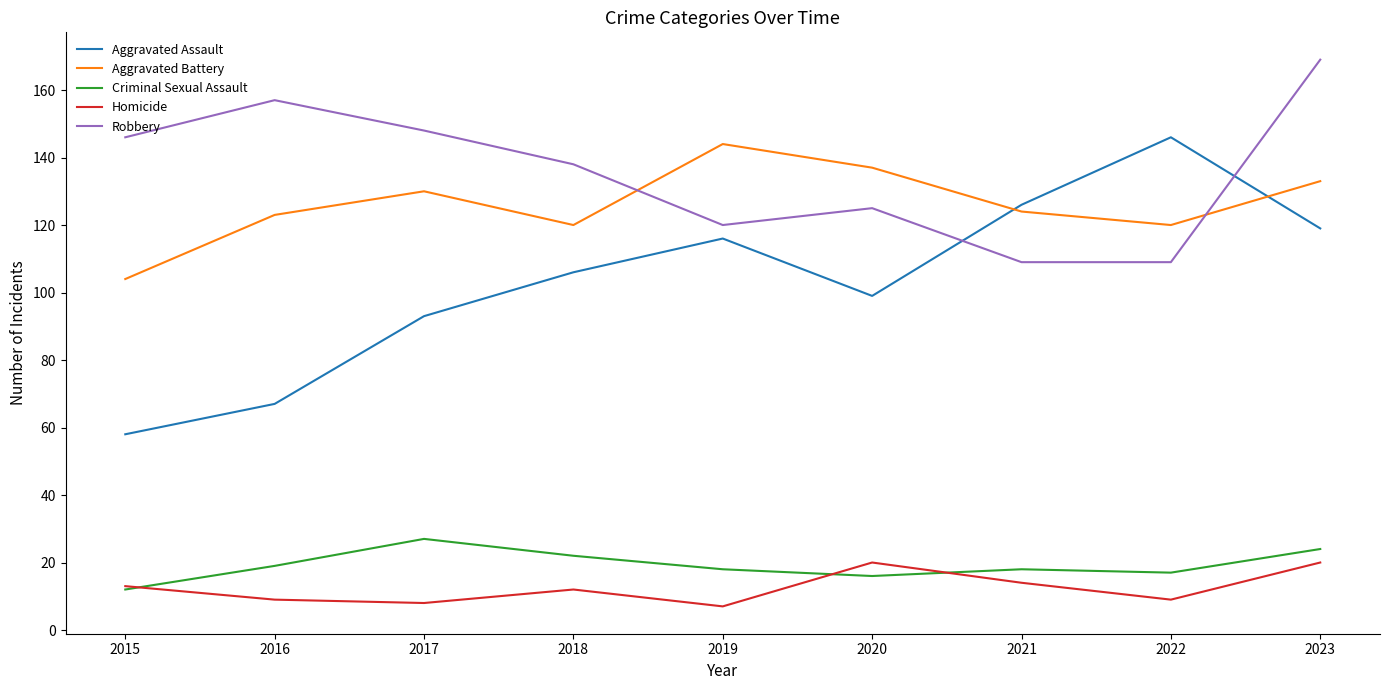

What is the minimum value for Aggravated Assault?

58